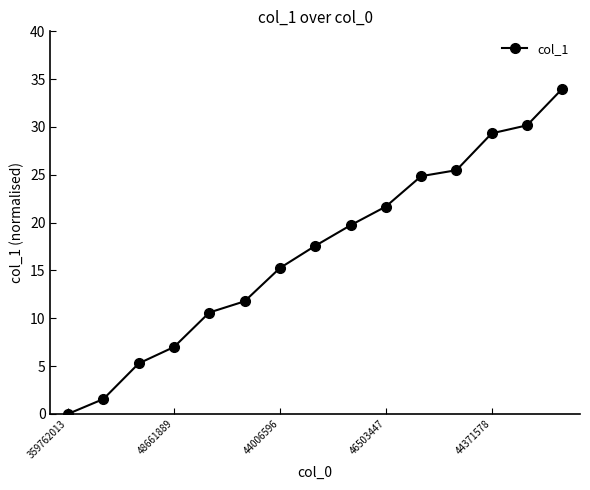

True or false: there are more than 2 points higher than both neighbors.

False